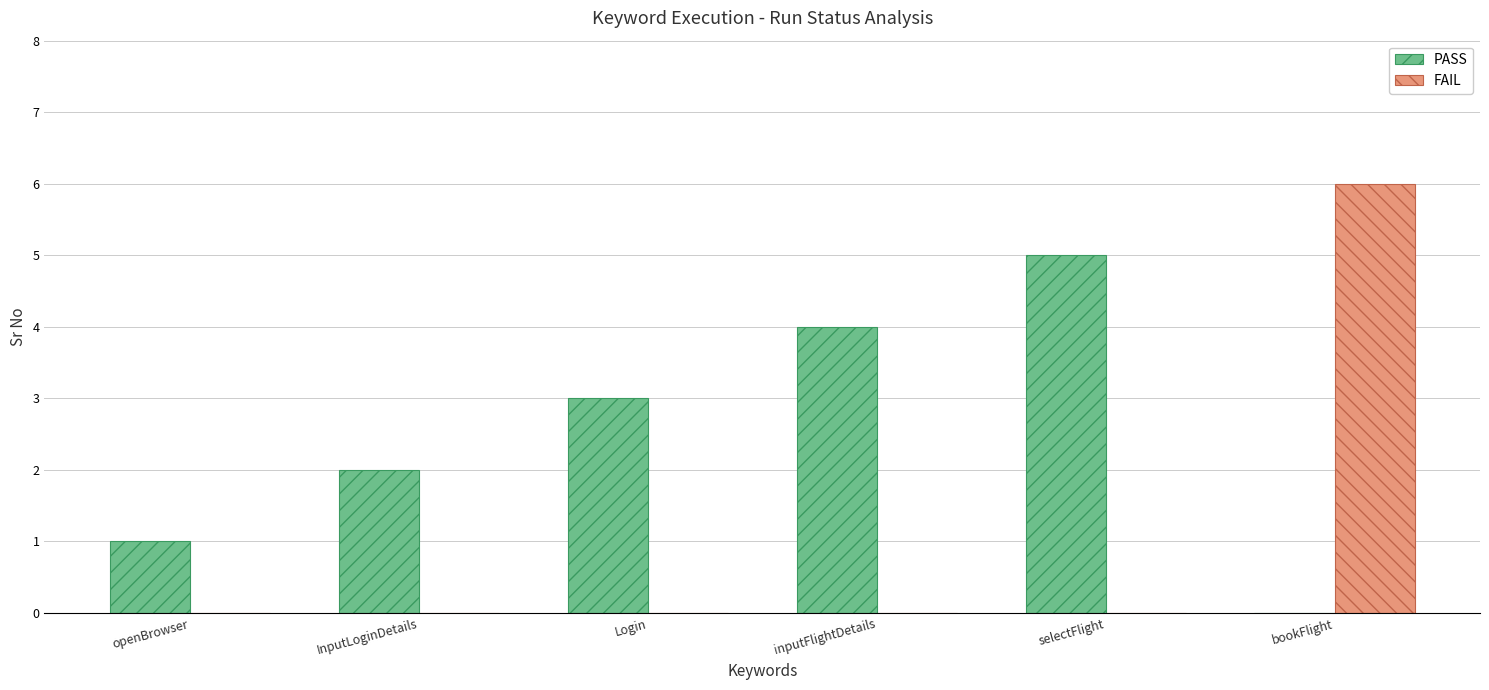

What are all the series names shown in the legend?

PASS, FAIL